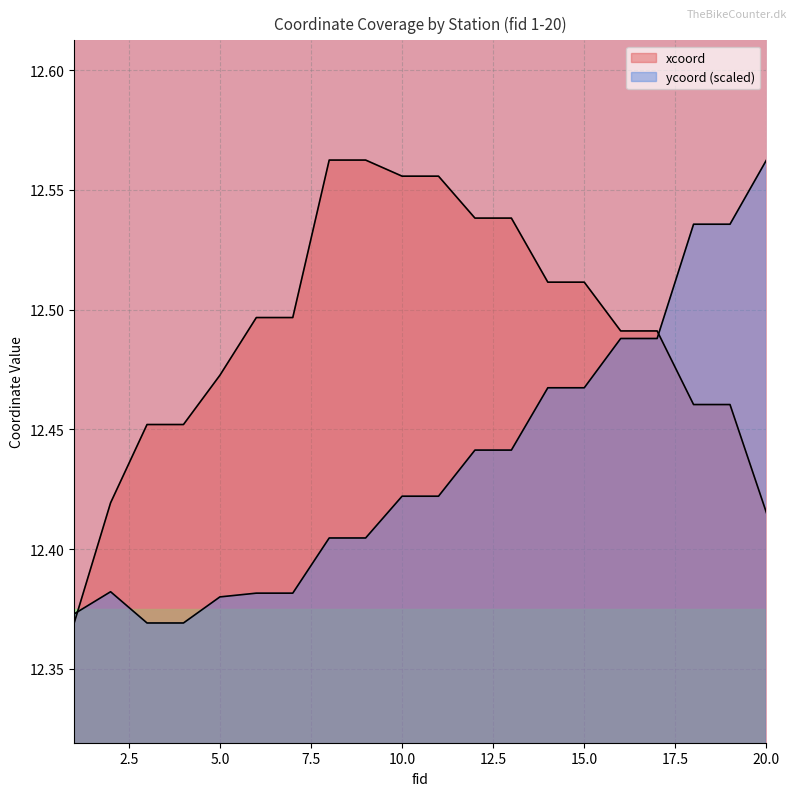

Between 10 and 3, which is larger?

10